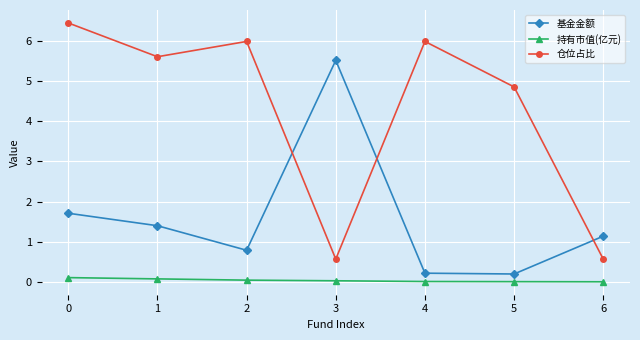

What is the maximum value for 基金金额?

5.5